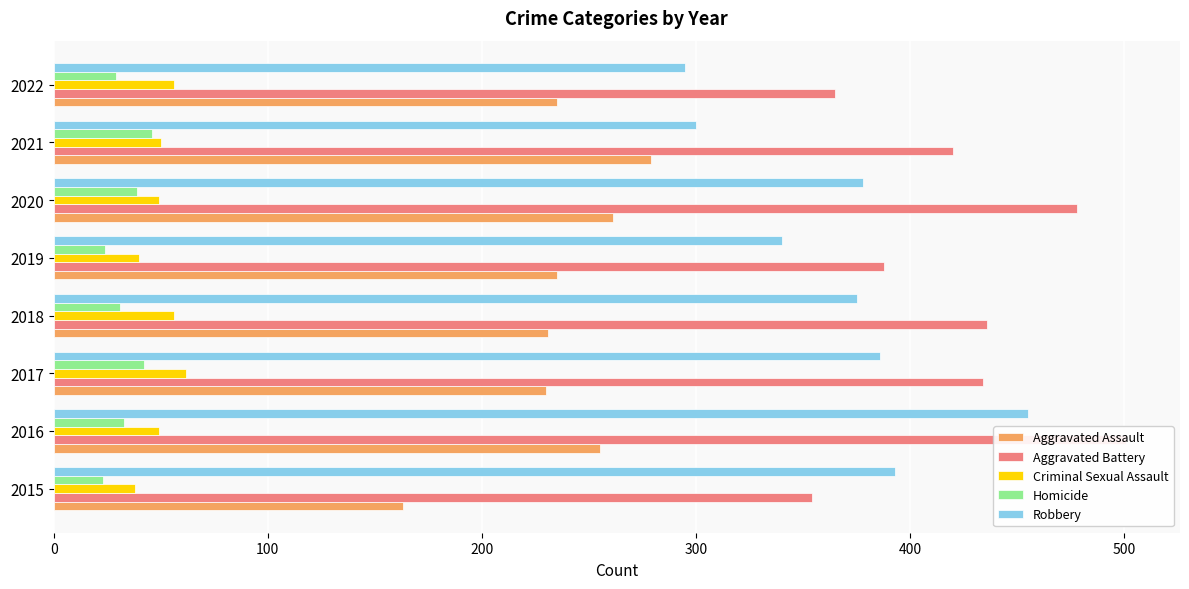

Which series has the largest total across all categories?

Aggravated Battery